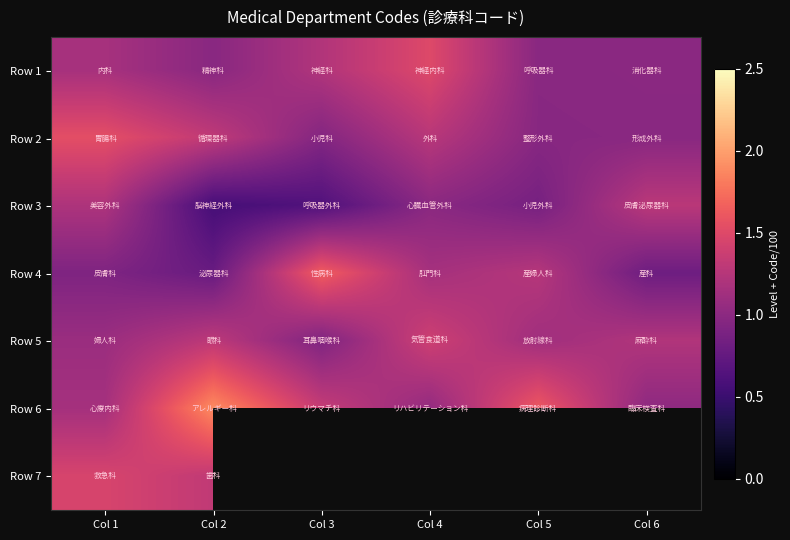

Between Col 3 and Col 4, which series saw the biggest shift?

Row 4